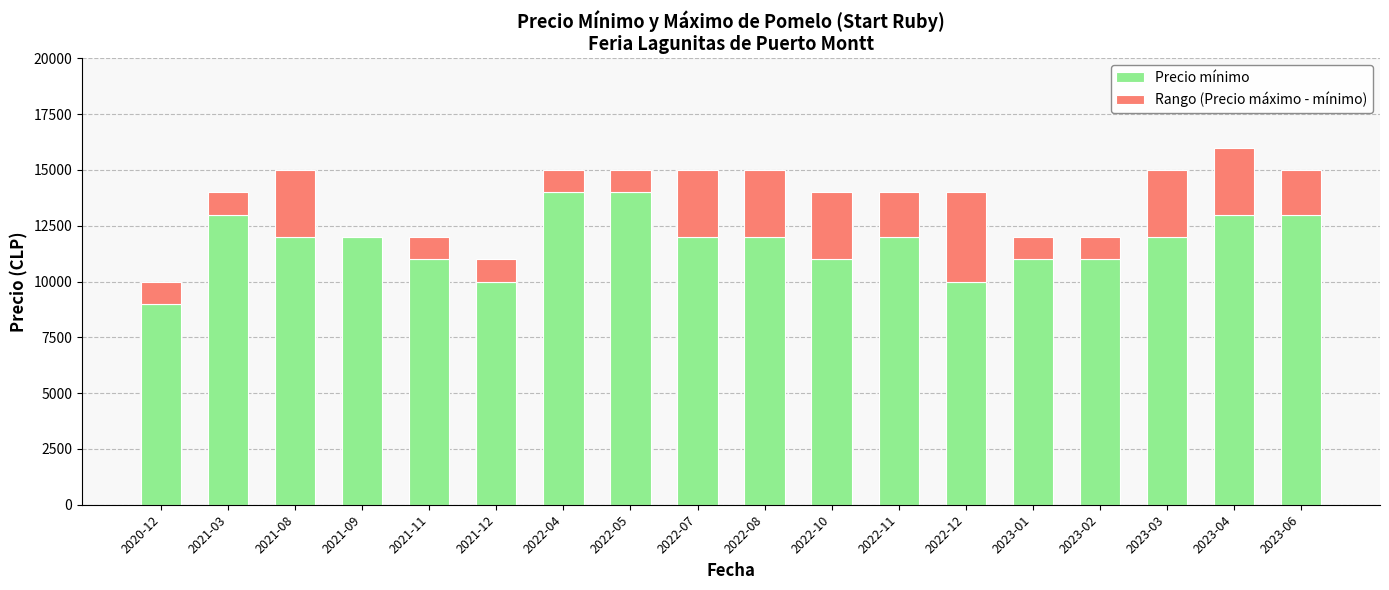

At which category is the sum across all series the highest?

2023-04